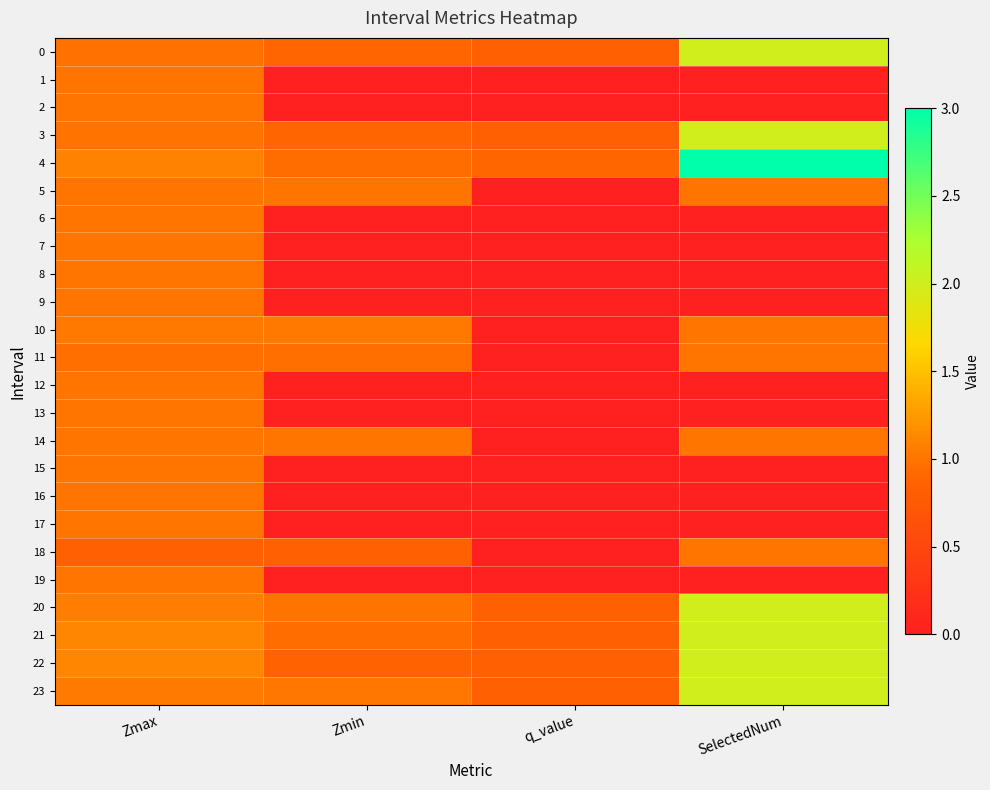

Which category has the highest value across all series?

SelectedNum